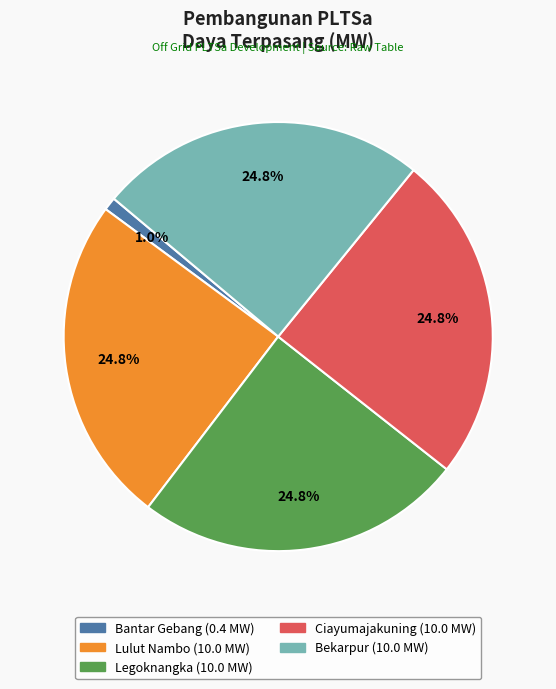

Does Bekarpur account for over 50% of the chart?

No